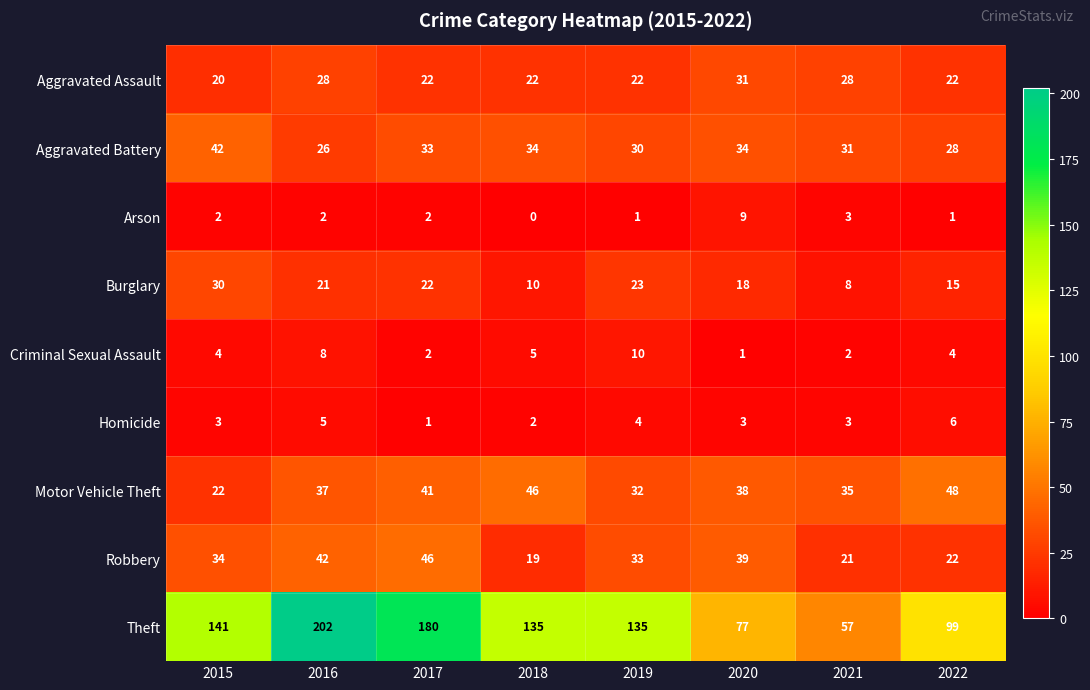

Which label corresponds to the largest value in the chart?

2016